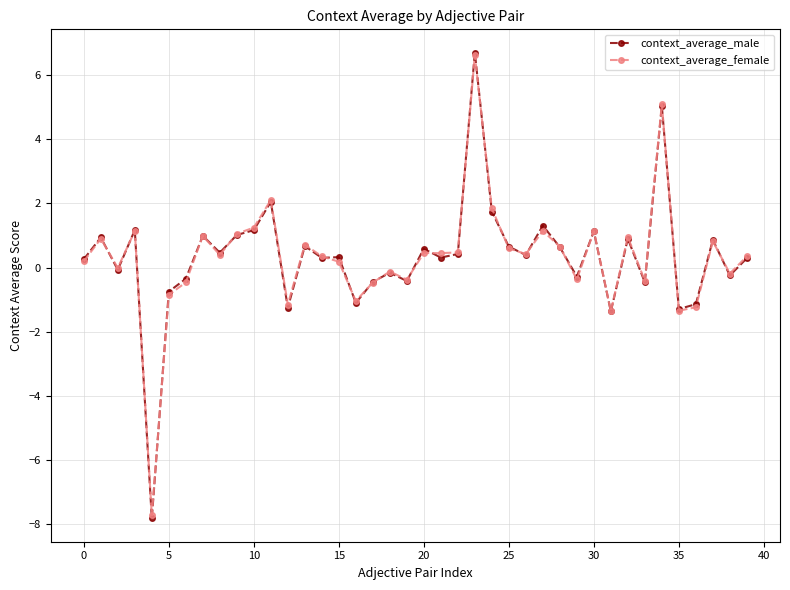

True or false: context_average_male has more than 1 interior local peaks.

True